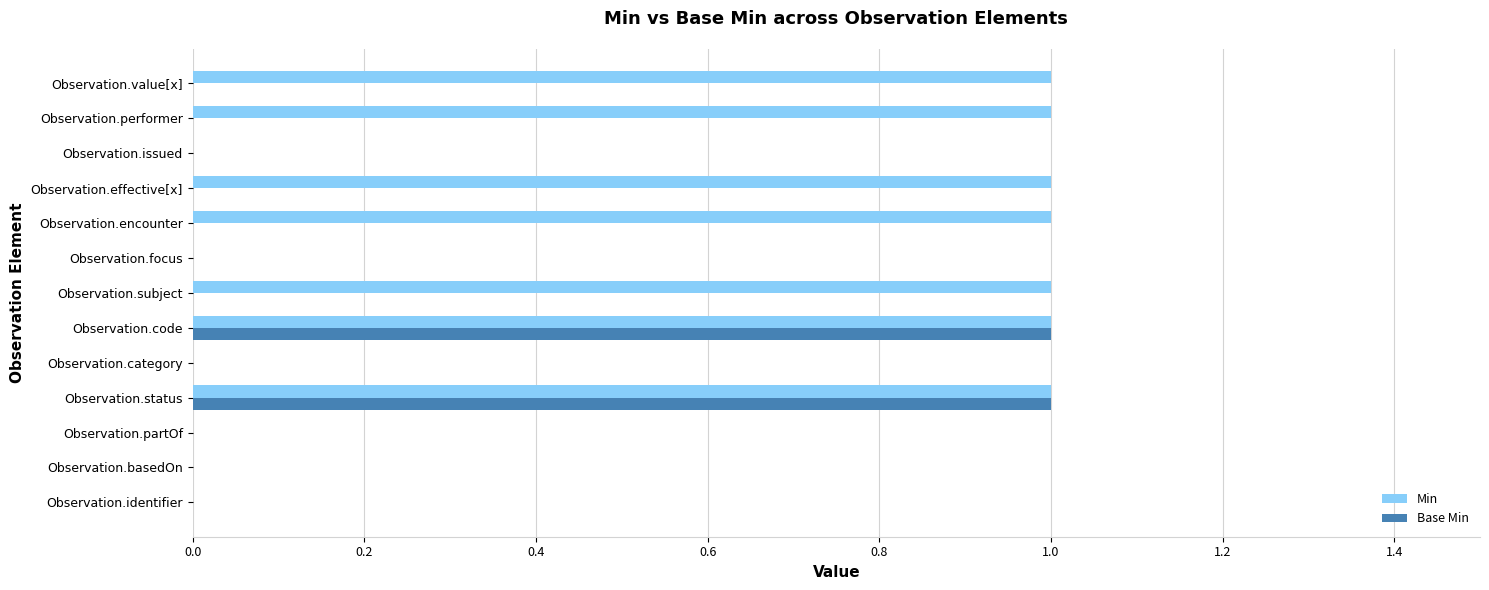

What is the sum of all Min values?

7